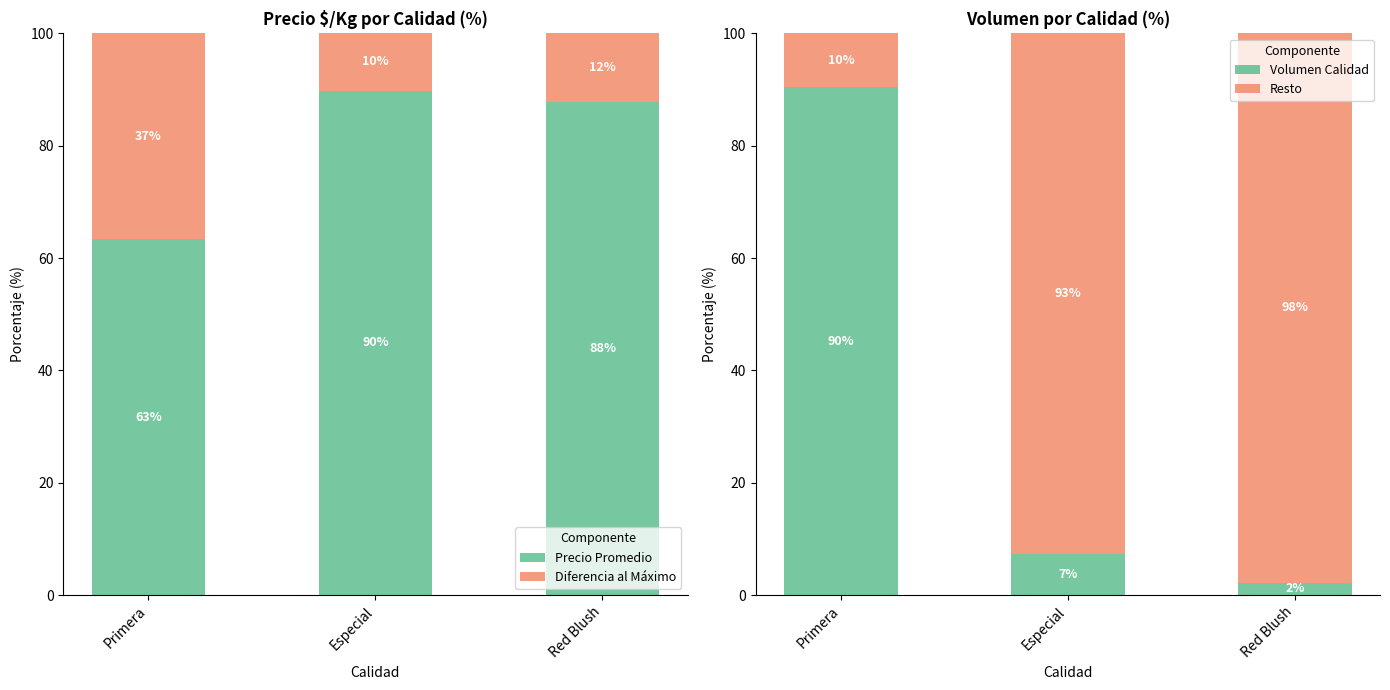

Reading left to right, what are all the values shown in this chart?

Precio Promedio: 63.4	89.8	87.9
Diferencia al Máximo: 36.6	10.2	12.1
Volumen Calidad: 90.4	7.4	2.2
Resto: 9.6	92.6	97.8